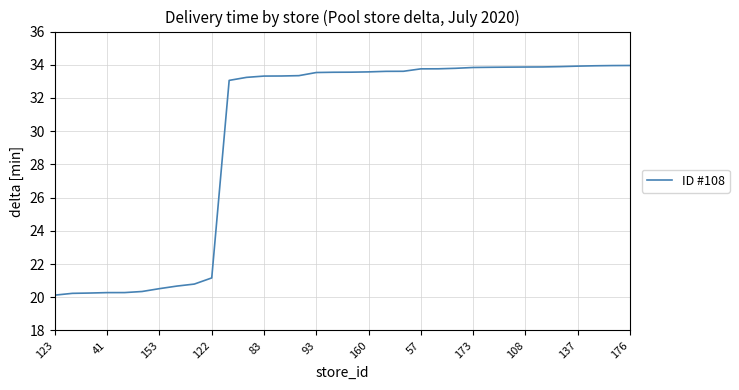

What is the greatest value displayed?

34.0